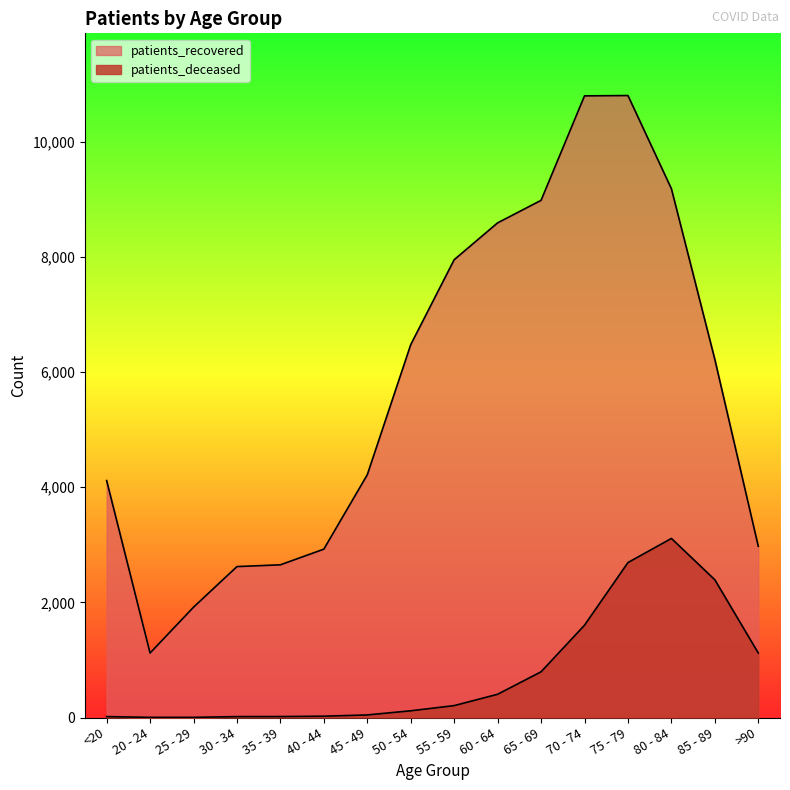

Which series has the widest spread of values?

patients_recovered